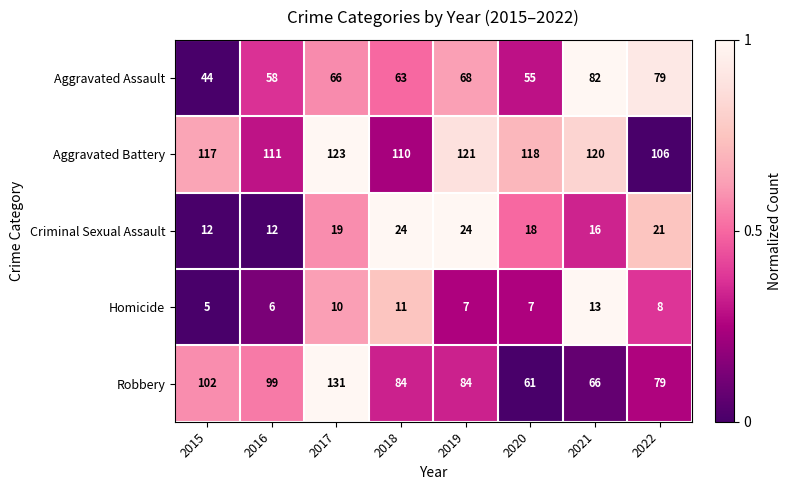

What is the total value across all series at 2018?

292